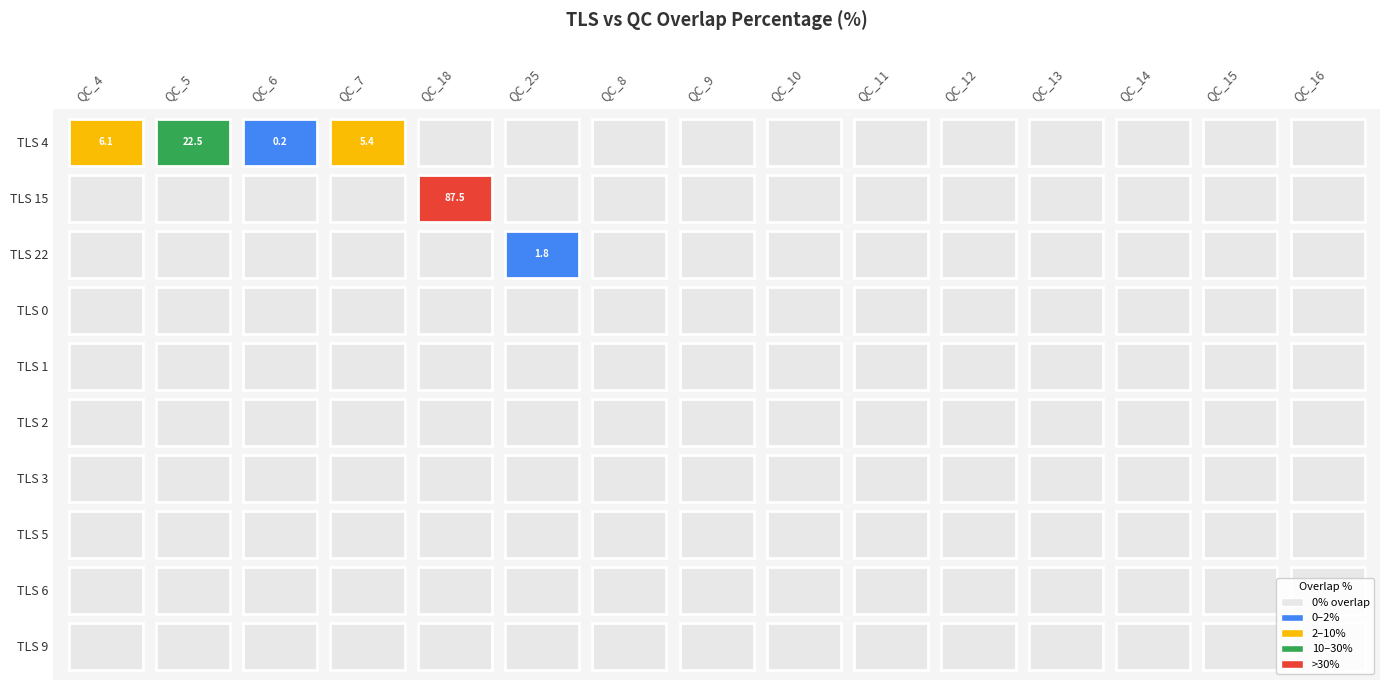

Where is TLS 3 nearest to the value 0?

QC_4